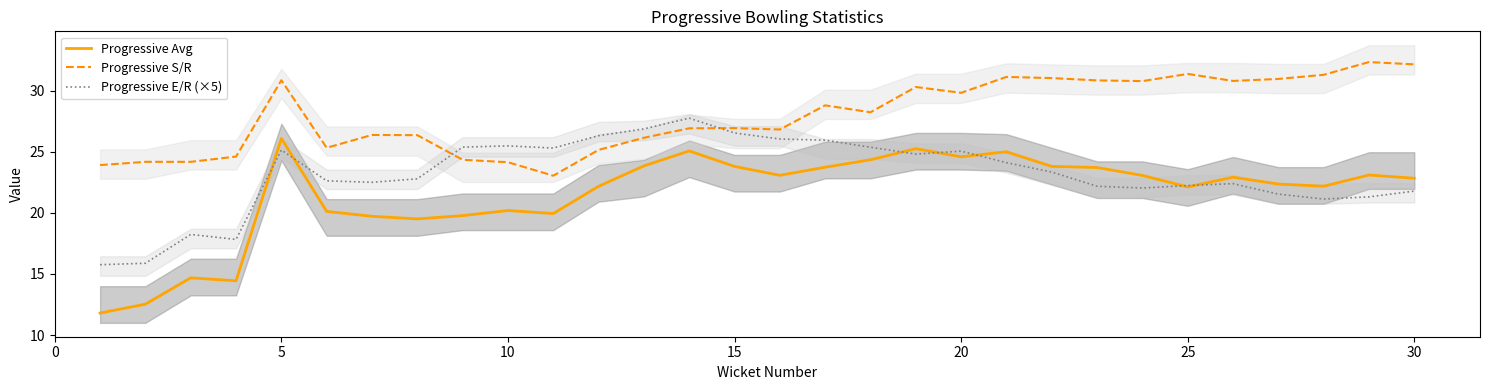

Which series changed the most between 20 and 23?

Progressive E/R (×5)